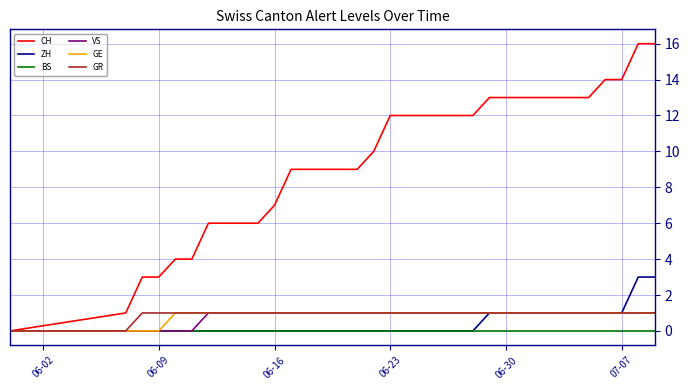

What is the maximum value shown in the chart?

16